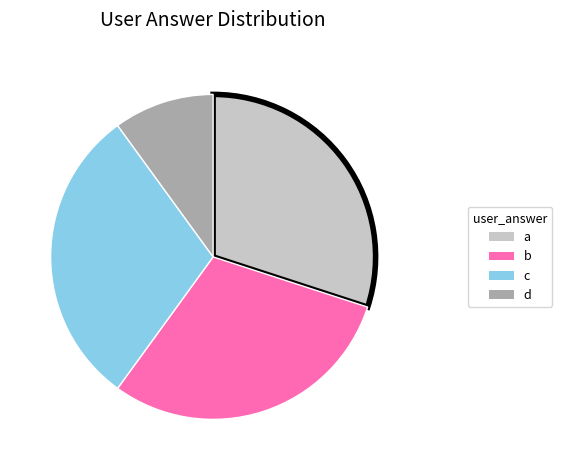

The a slice represents 38% of the pie. True or false?

False